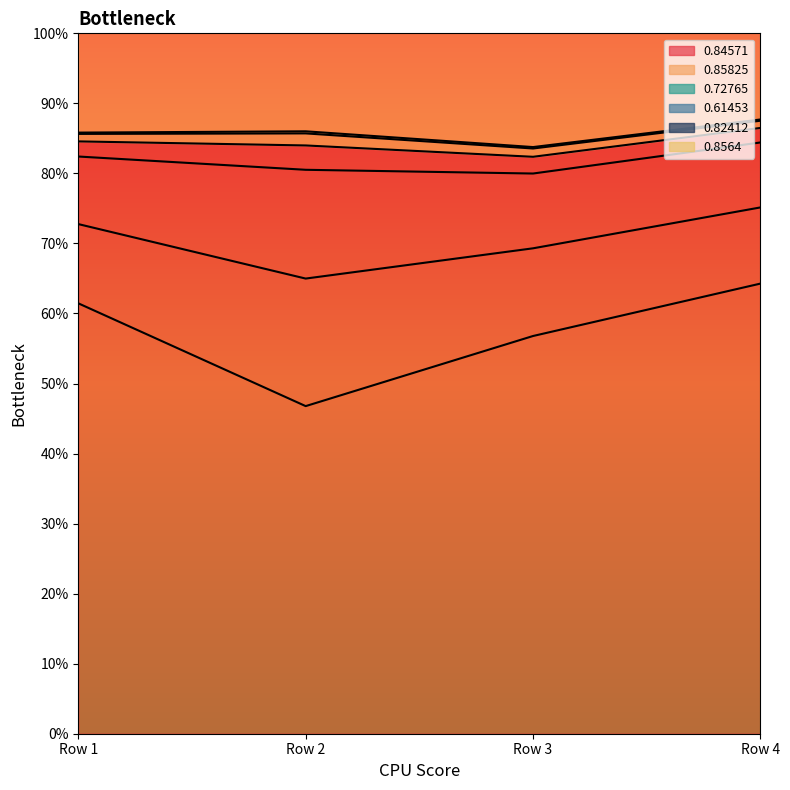

What value does the 0.72765 series have at Row 3?

0.7